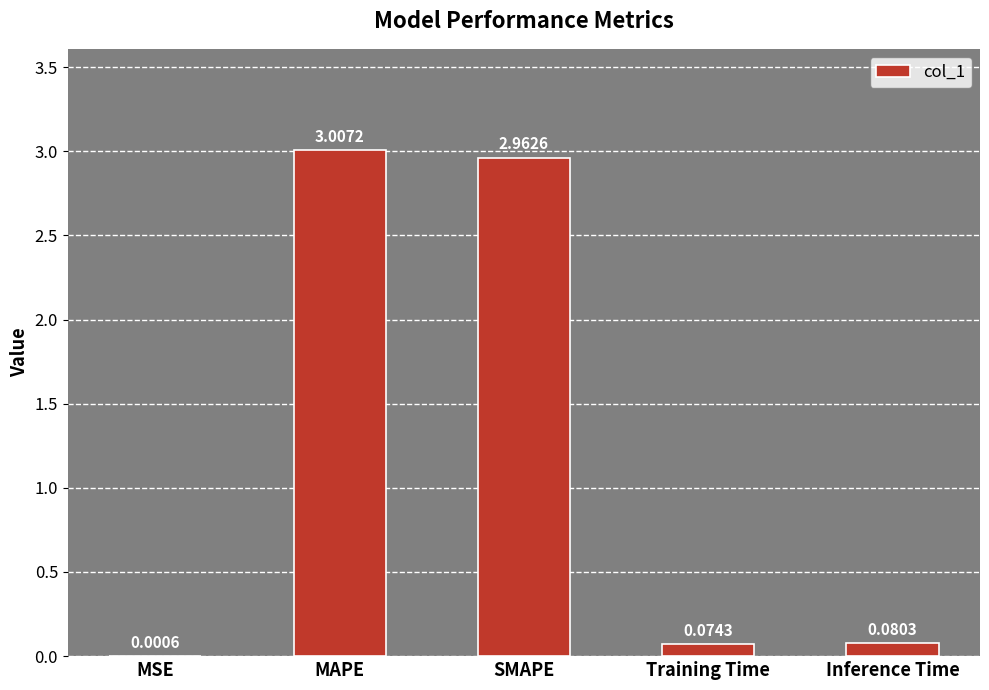

How many distinct data groups are displayed?

1